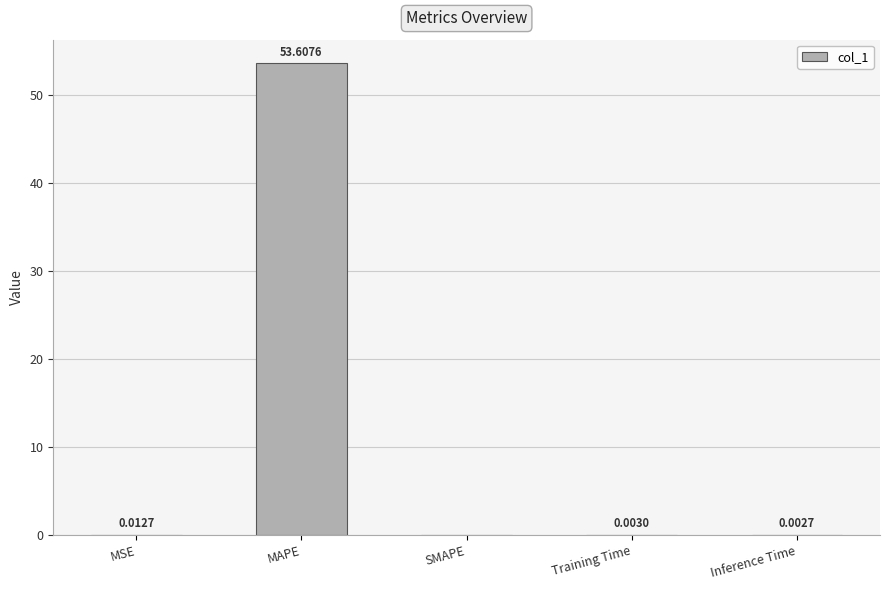

Is it true that the value at MAPE is 25.7?

False